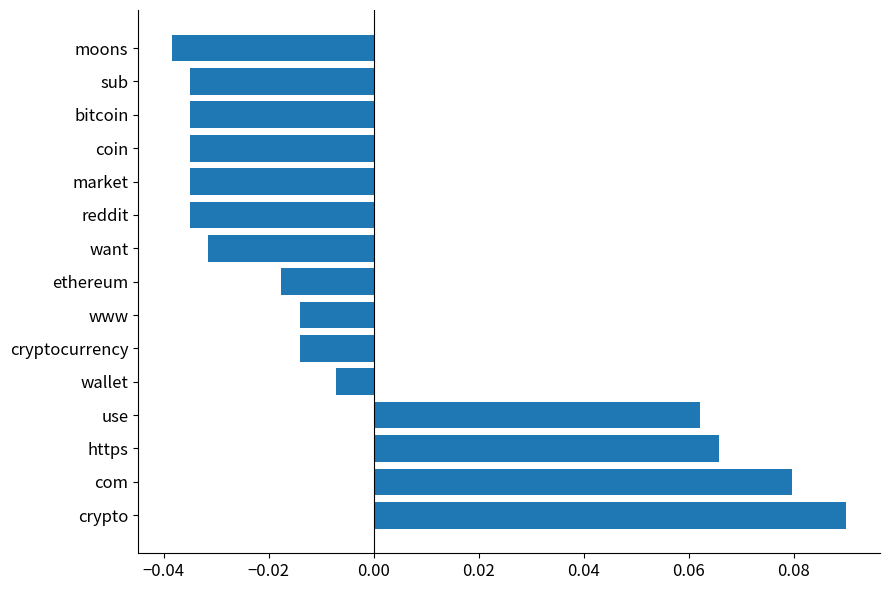

Which label corresponds to the largest value in the chart?

crypto